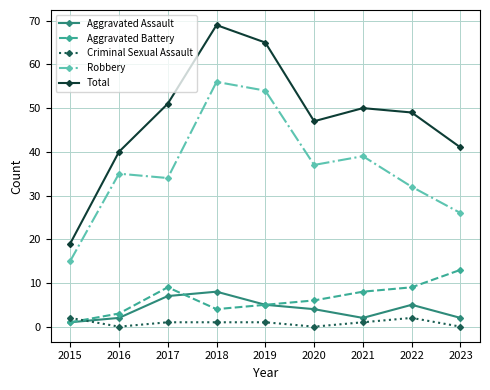

How many interior local peaks does the Robbery series have?

3